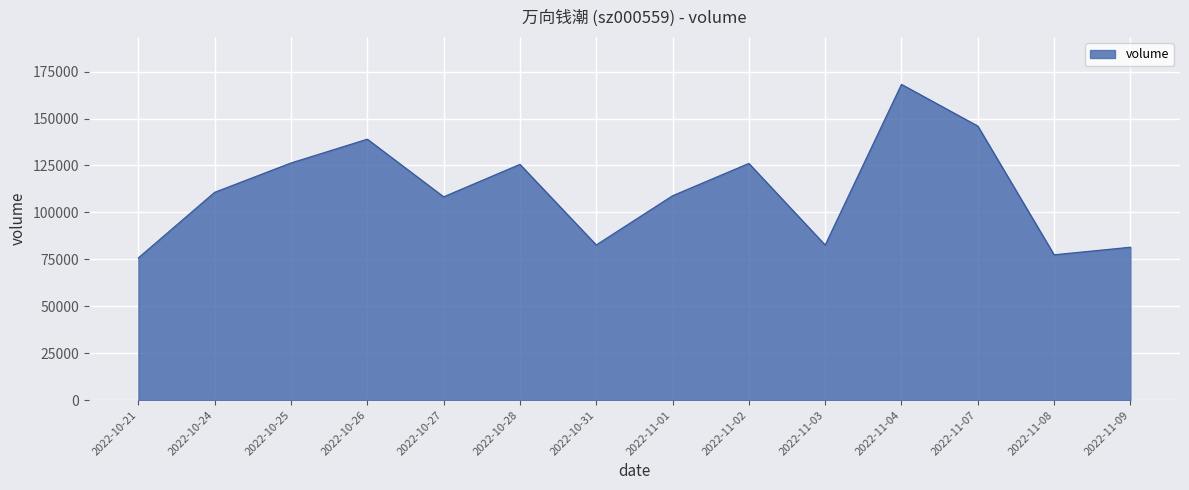

Does the chart have visible grid lines?

Yes